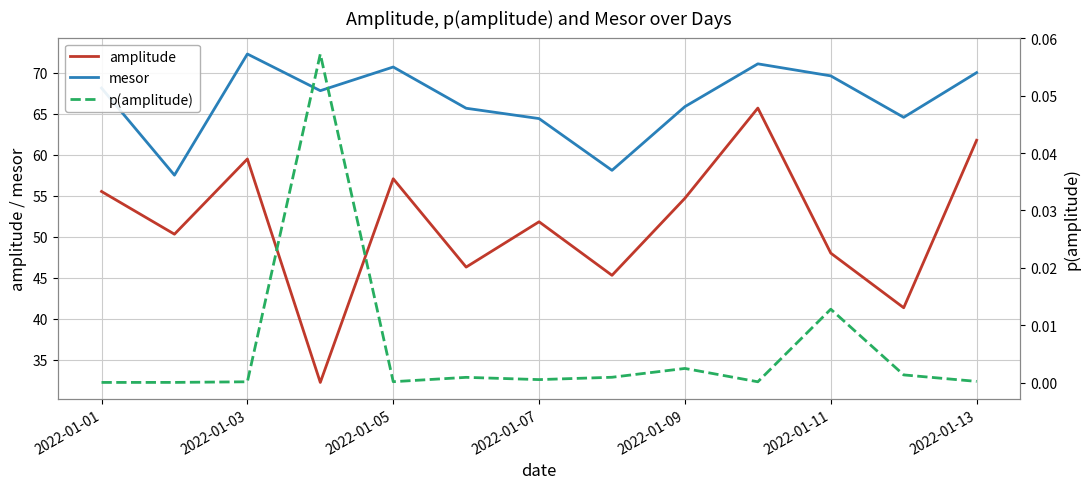

Where does the mesor series first go above 67?

2022-01-01